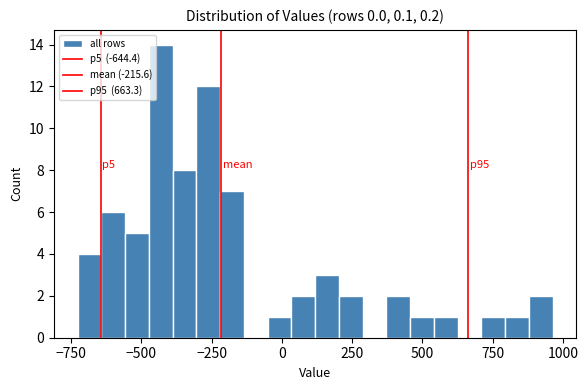

Around what value on the x-axis is the tallest bar? Give the approximate position of its centre, as read against the axis.

-450